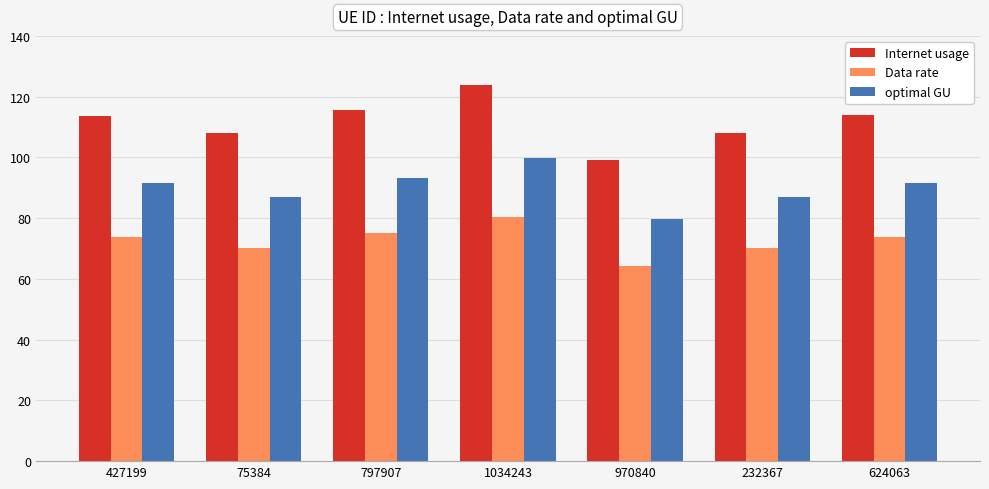

Rank the series by their average value, from lowest to highest.

Data rate, optimal GU, Internet usage